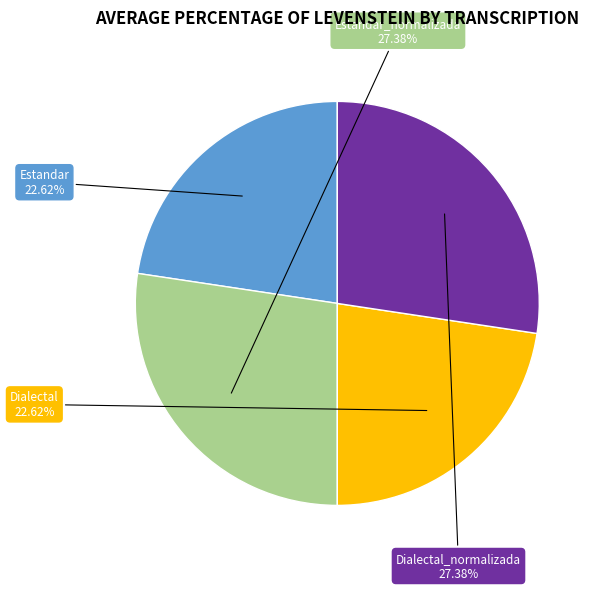

Is there a majority slice in this chart?

No